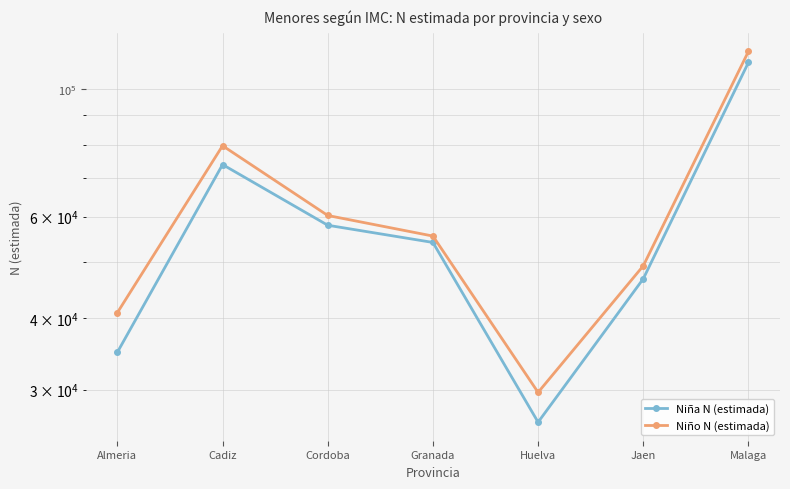

In Niña N (estimada), how many points are lower than both neighbors (excluding endpoints)?

1